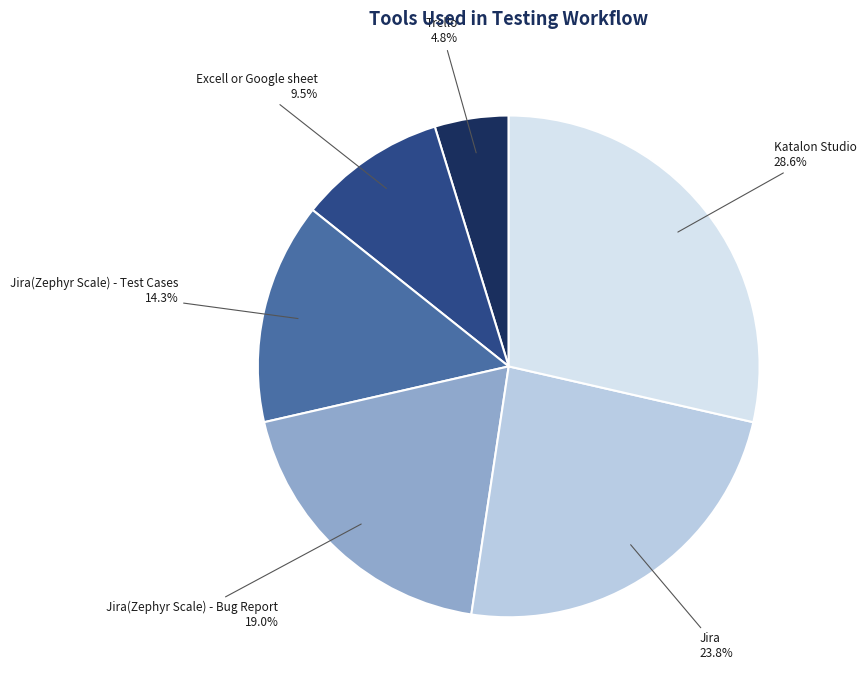

To the nearest percent, what percentage of the pie is Jira(Zephyr Scale) - Test Cases?

14%